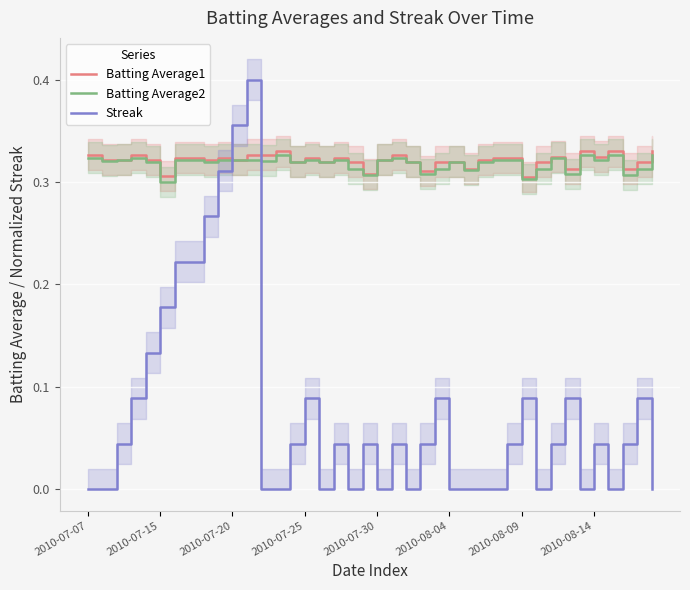

Is it true that Batting Average2 equals 0.2 at 12?

False